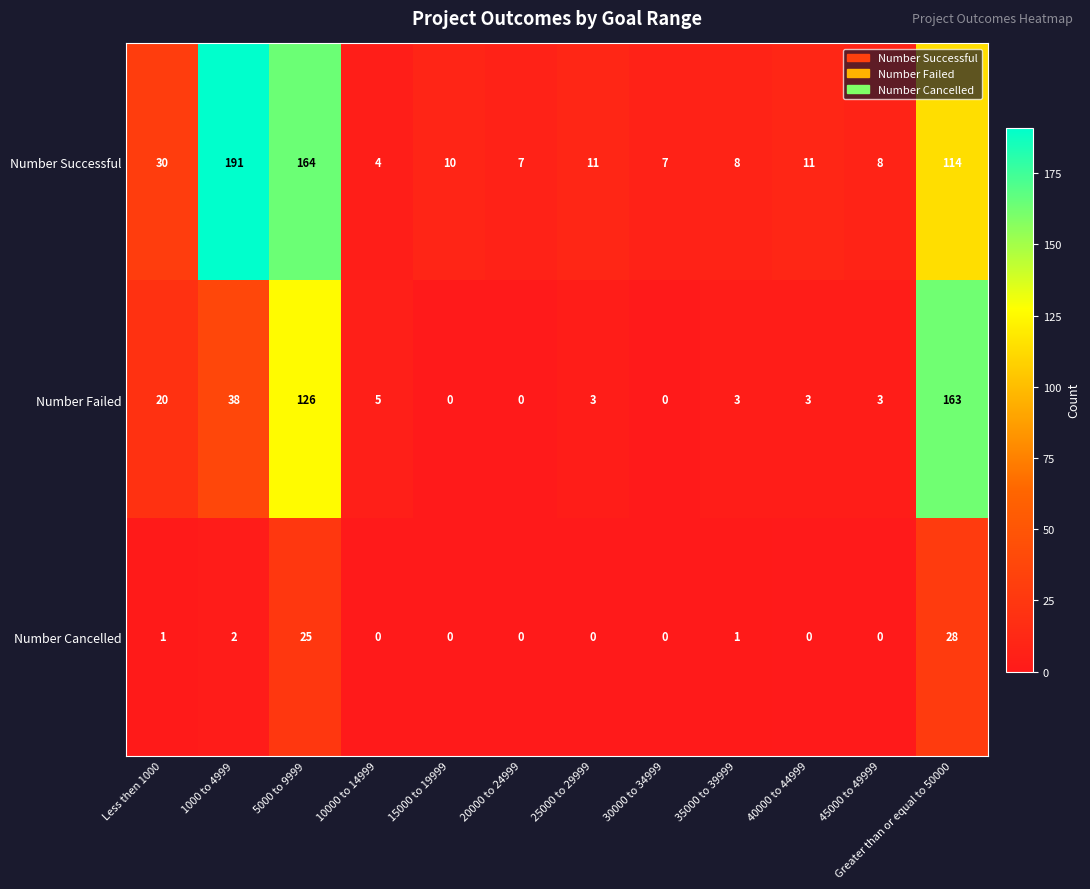

What is the difference between the second highest and second lowest values in the Number Successful series?

157